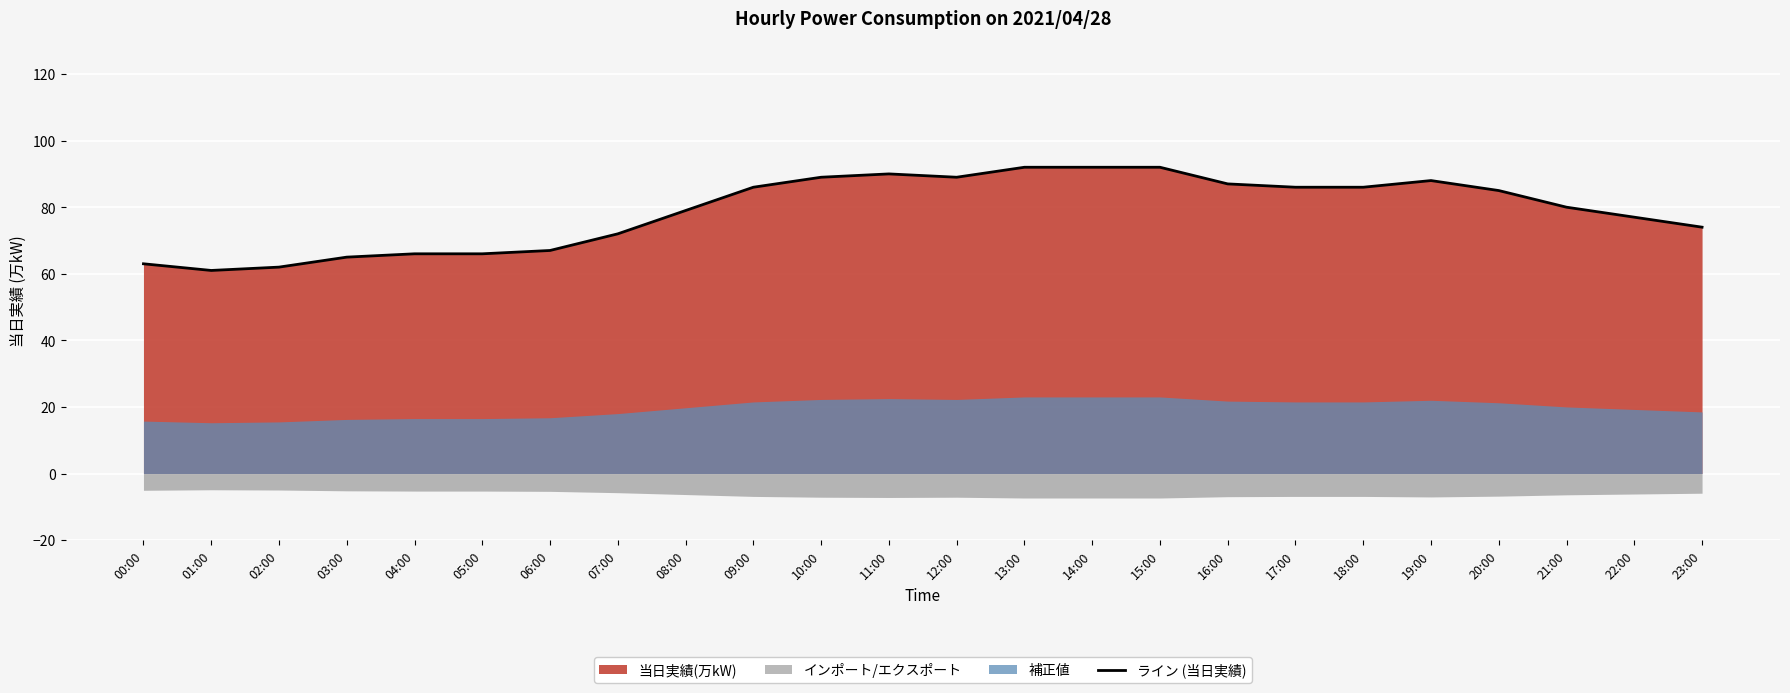

What is the label of the 18th point from the left?

17:00